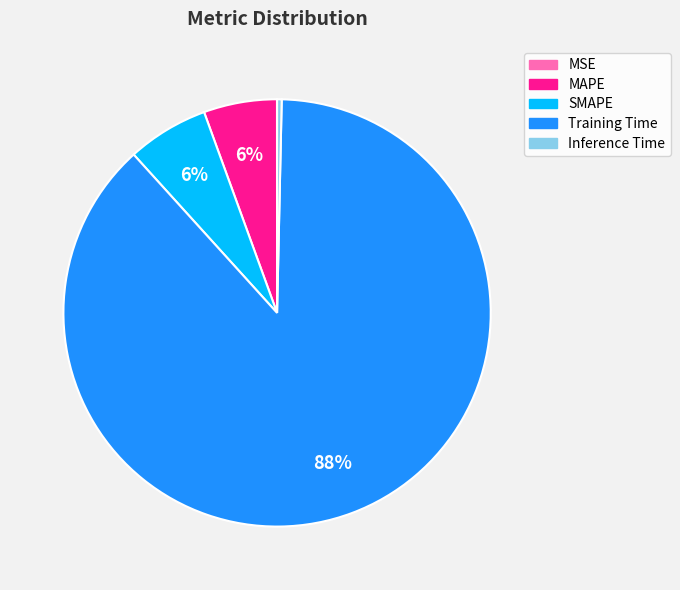

Which slice represents more than half of the pie?

Training Time